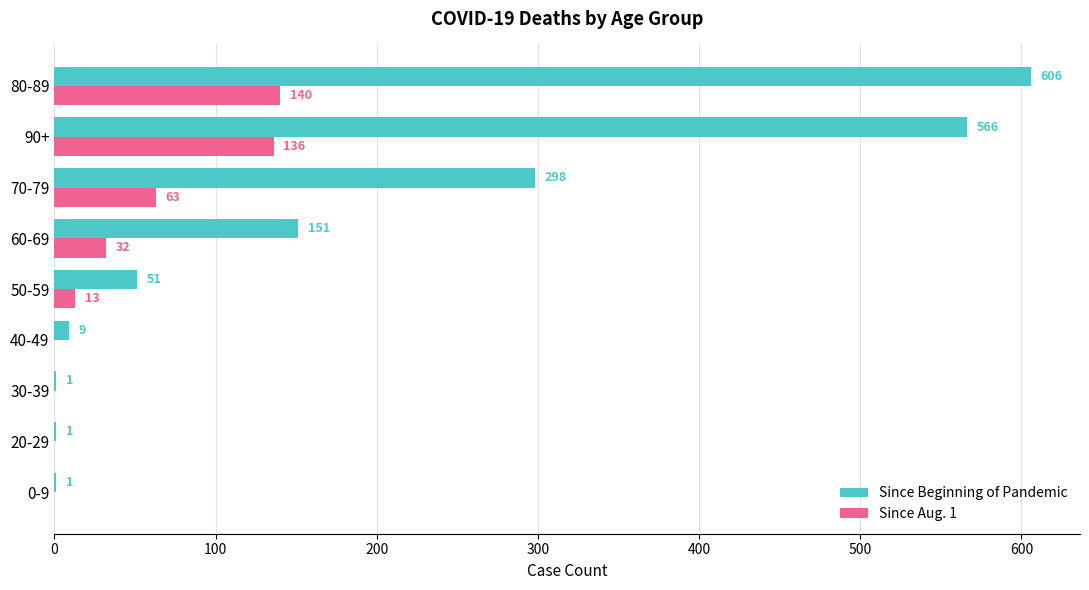

What is the sum of all Since Beginning of Pandemic values?

1684